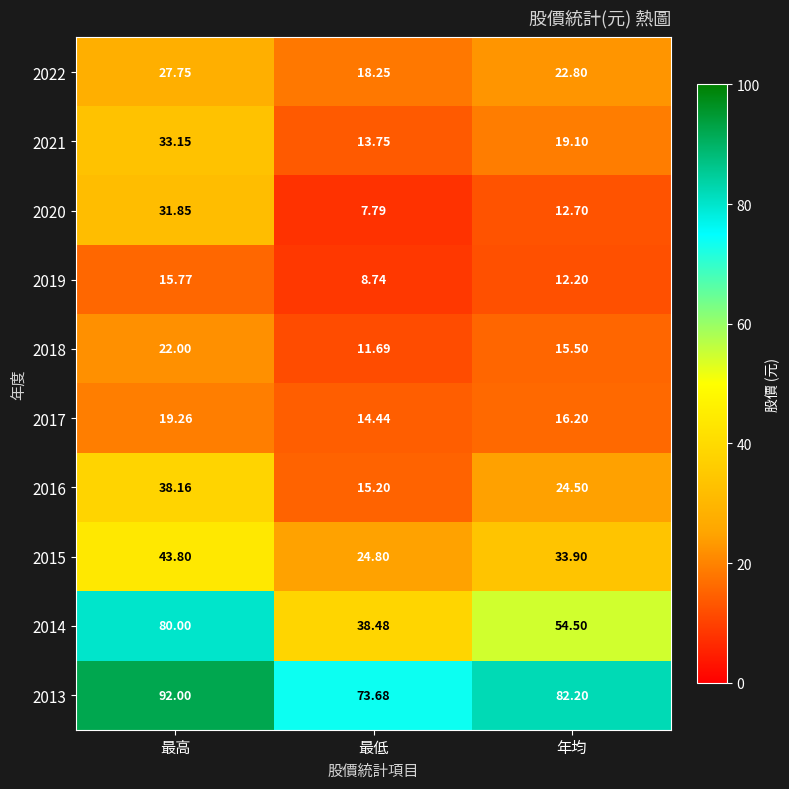

Is the value of 2022 at 最低 greater than the value of 2013 at 最高?

No